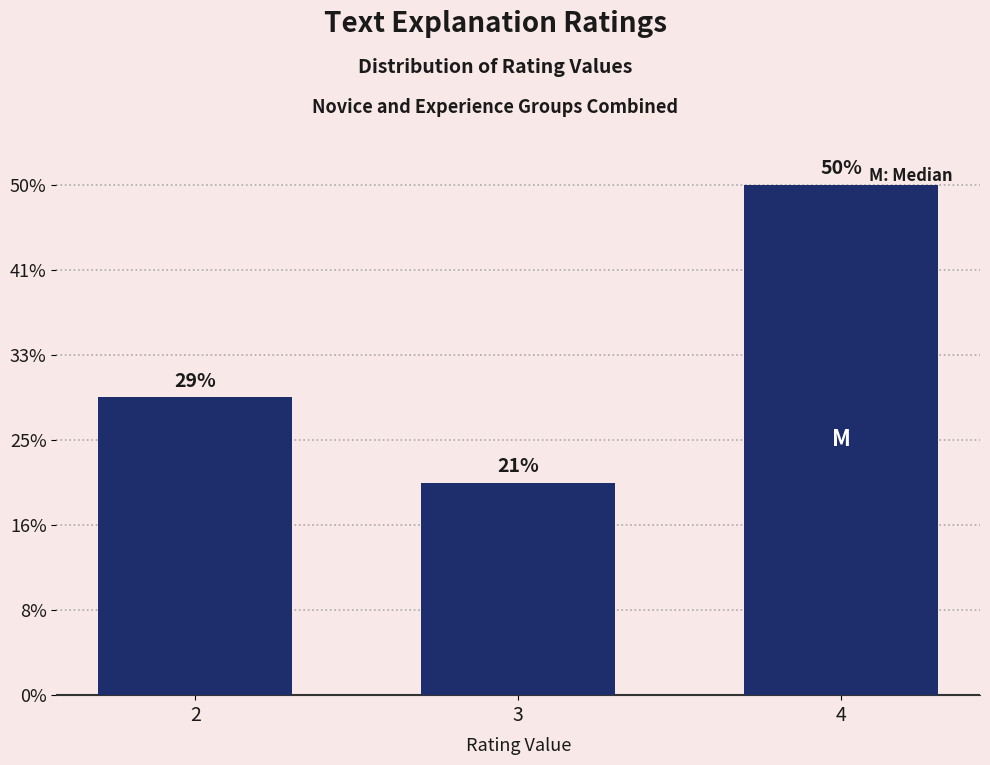

Does the chart contain any negative values?

No